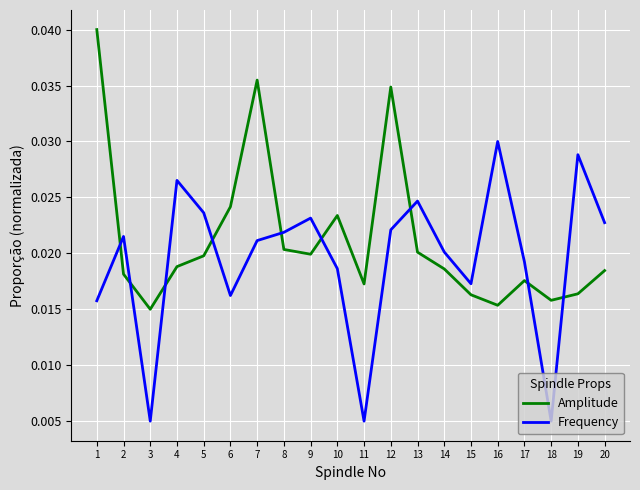

How many categories are shown in the chart?

20